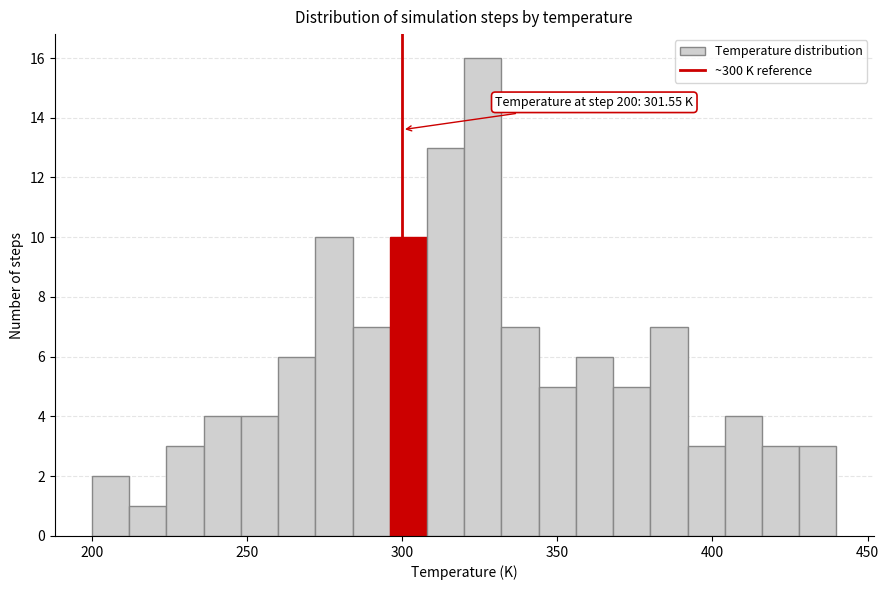

Around what value on the x-axis is the tallest bar? Give the approximate position of its centre, as read against the axis.

325